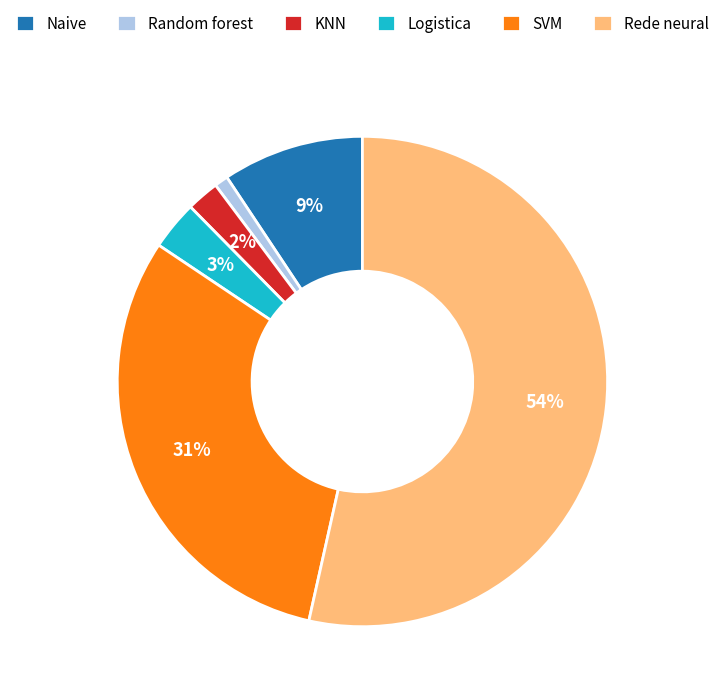

Which has a higher value, Rede neural or Random forest?

Rede neural